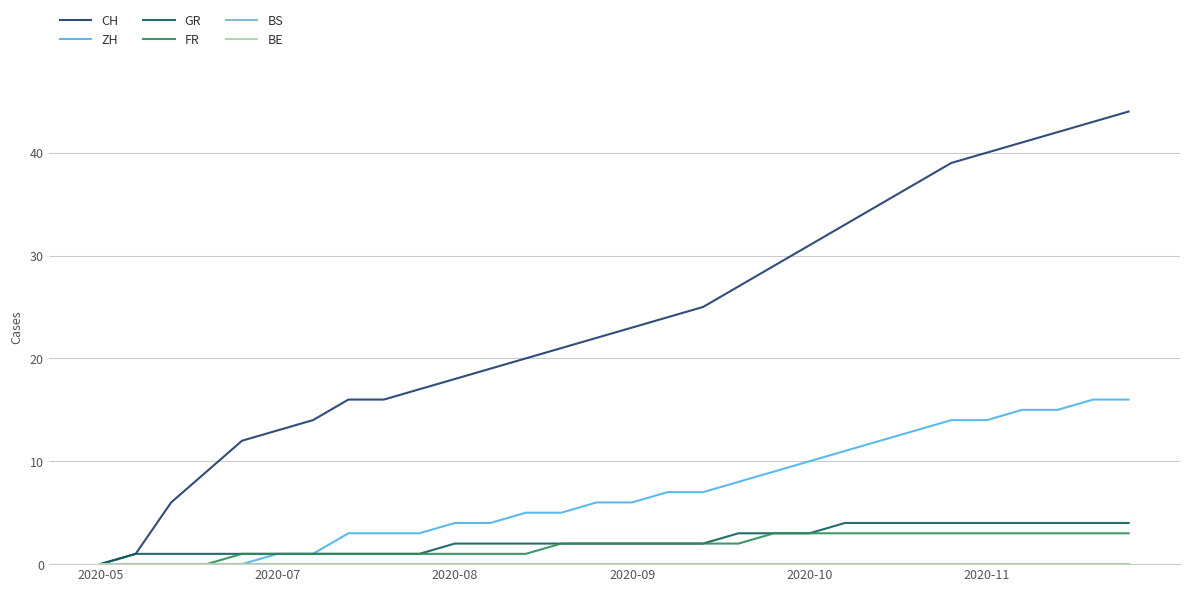

Does the chart display data point markers on the line(s)?

No